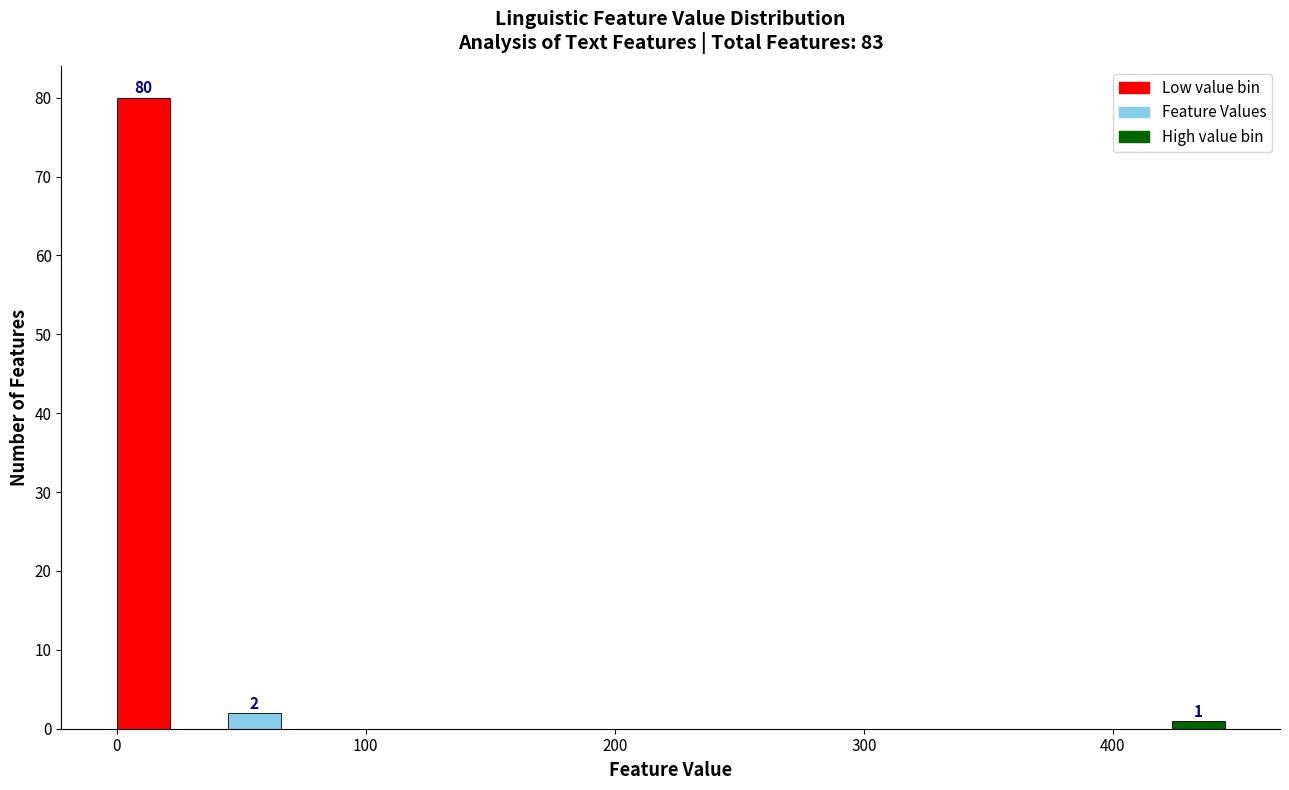

Around what value on the x-axis is the tallest bar? Give the approximate position of its centre, as read against the axis.

10